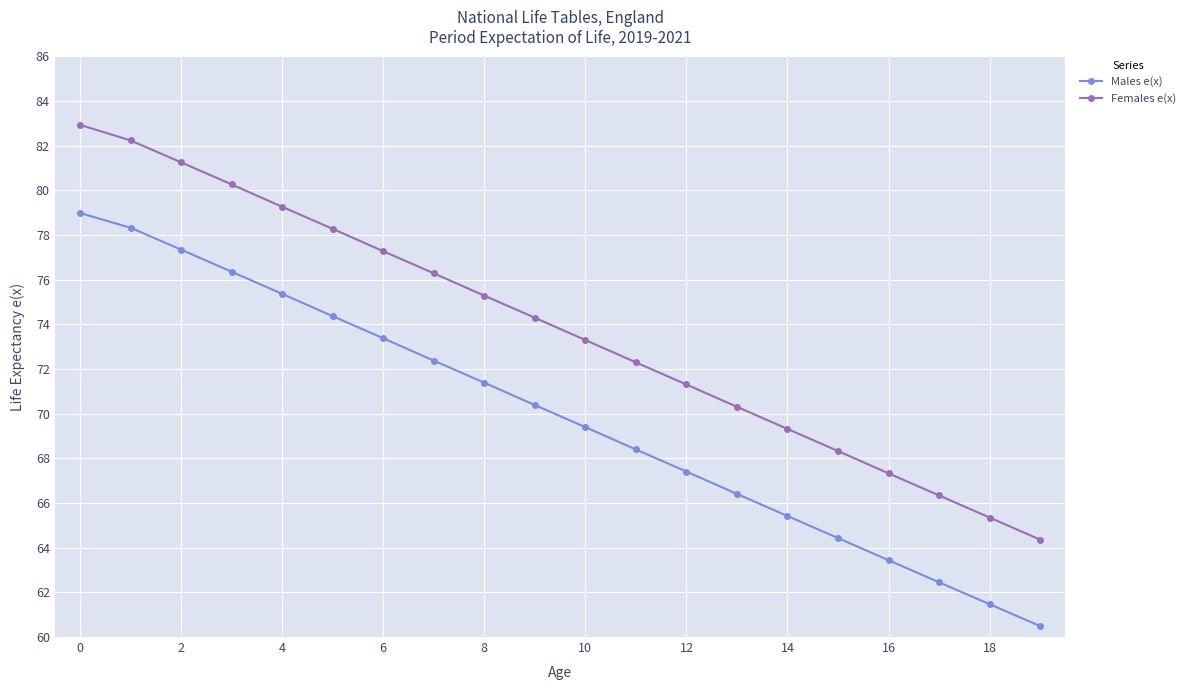

What is the value of the Males e(x) point at the 20th from the left?

60.5